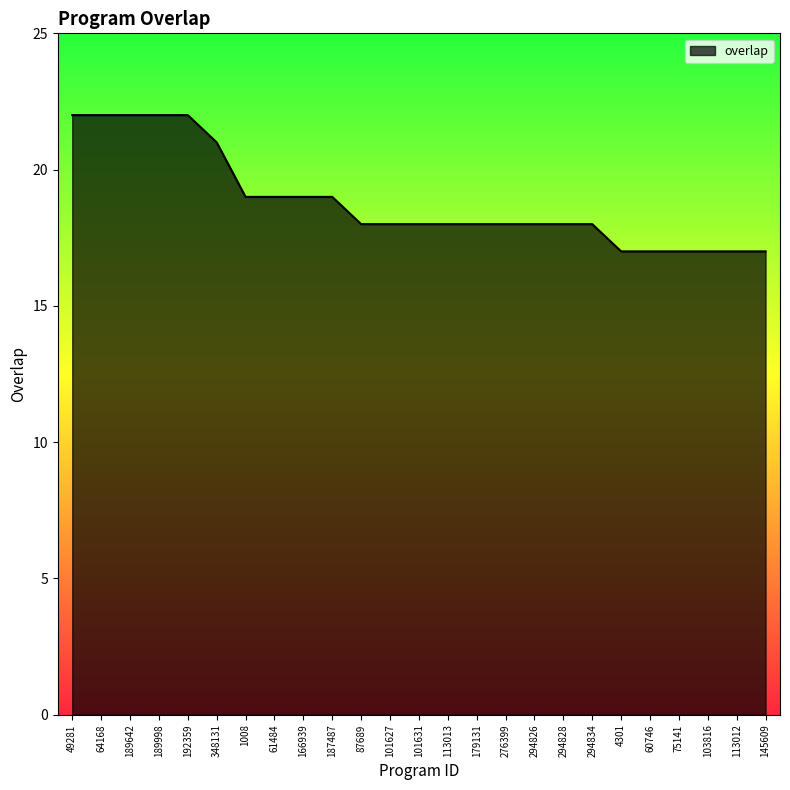

What is the difference between the maximum and minimum values?

5